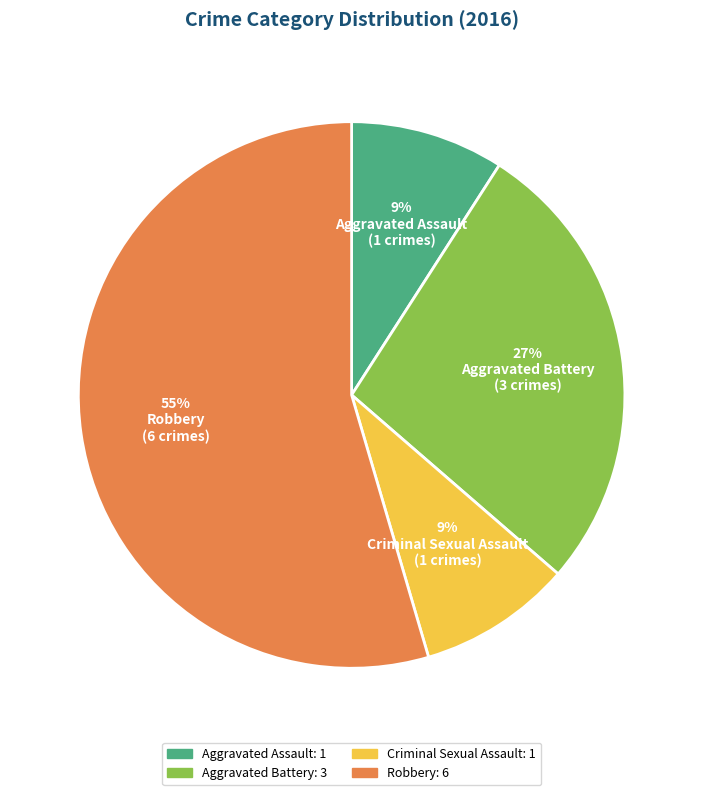

Count the number of slices in the pie.

4